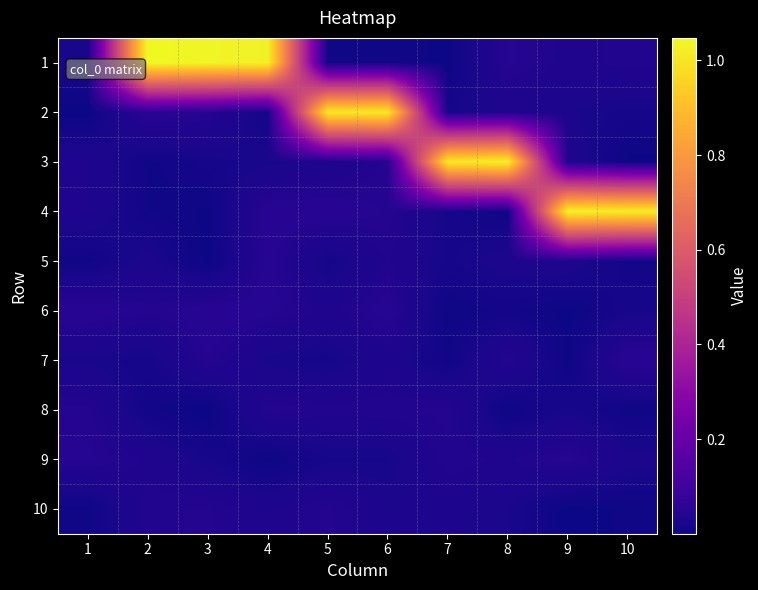

What is the total value across all series at 10?

1.2